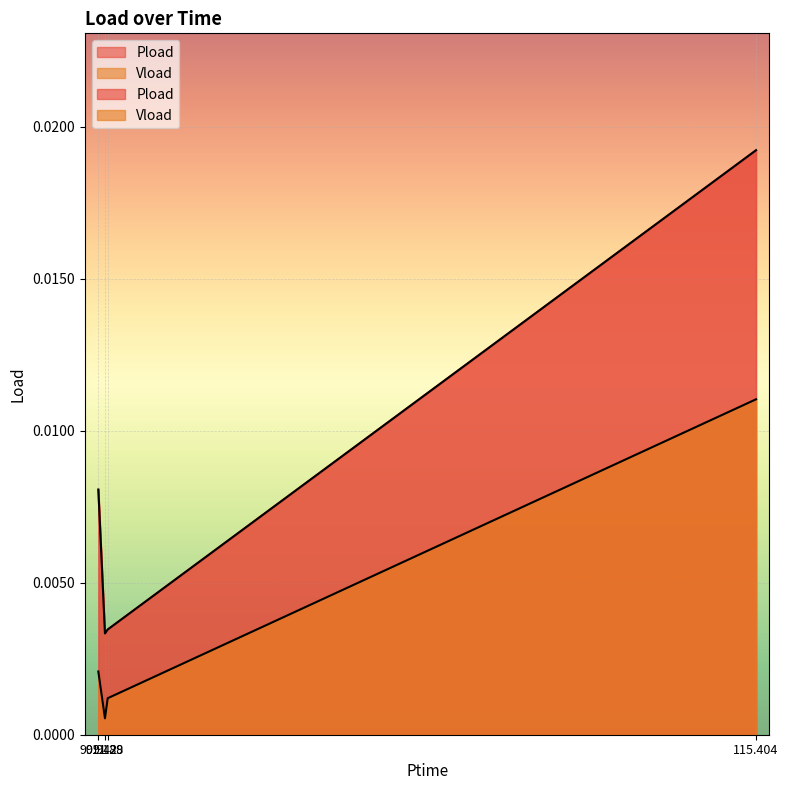

Is it true that Pload equals 0.0 at 91.188?

True